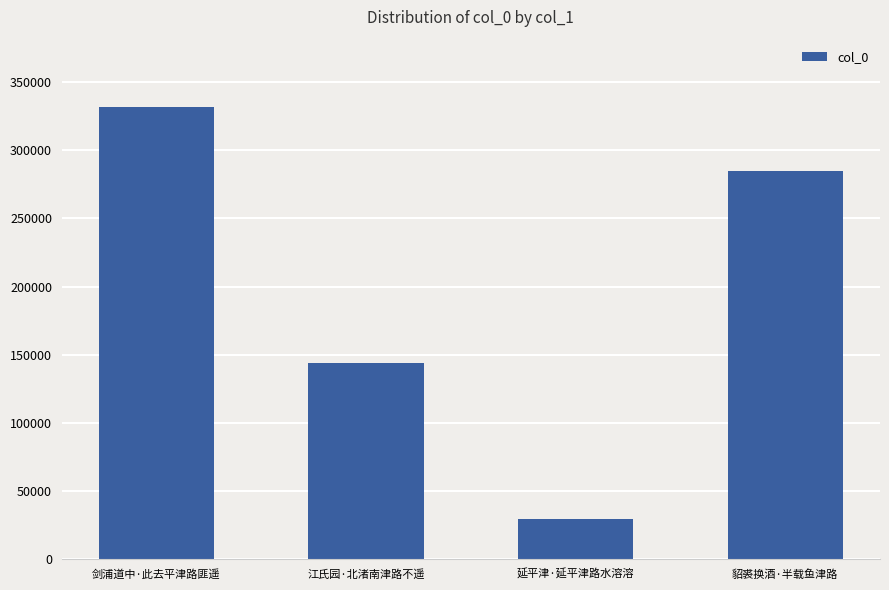

What is the label of the 2nd bar from the right?

延平津·延平津路水溶溶